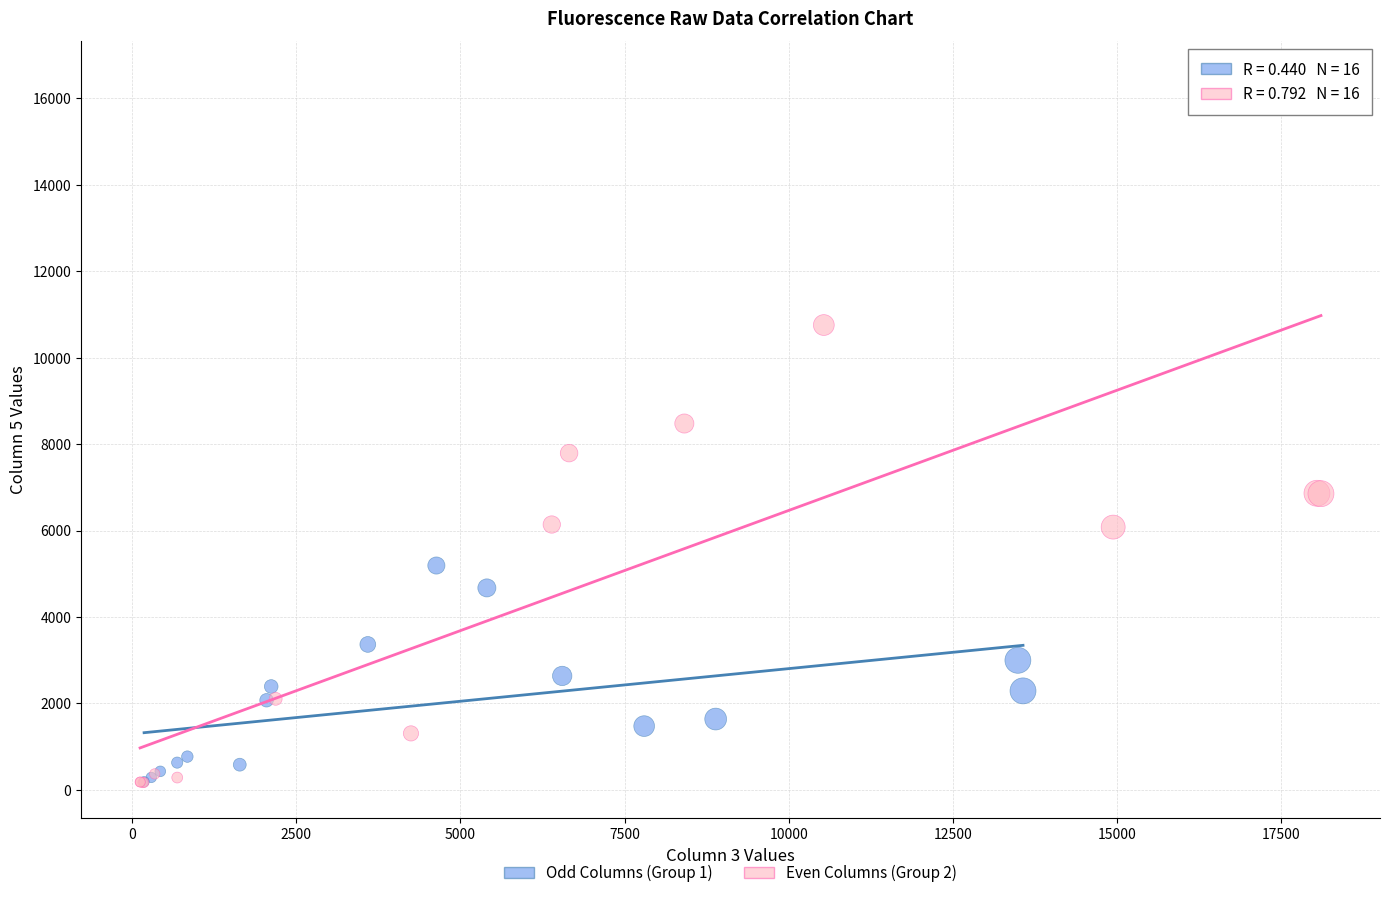

Which series reaches the maximum Y coordinate?

Even Columns (Group 2)